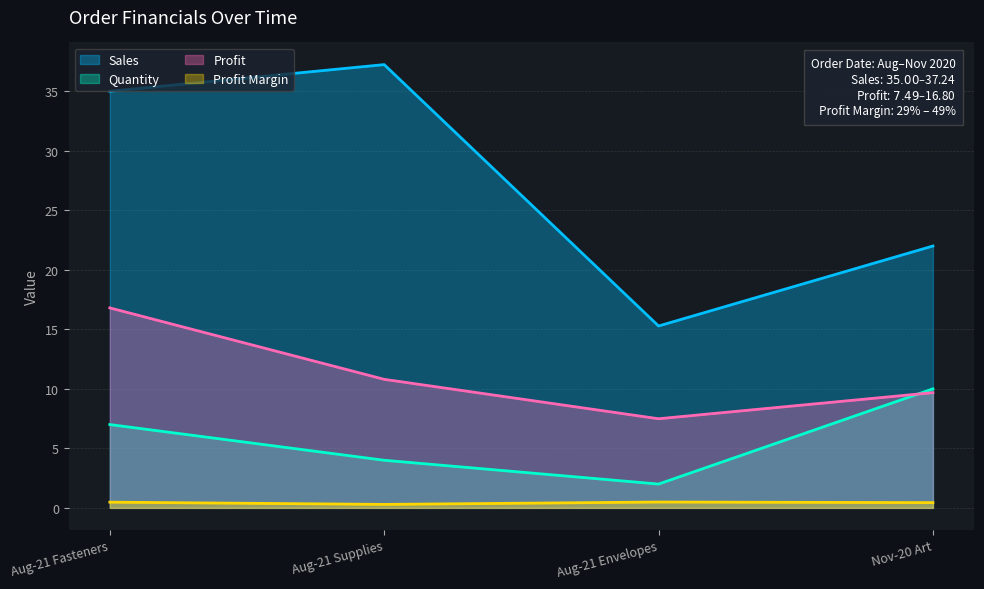

Where is the first local minimum for Sales?

Aug-21 Envelopes